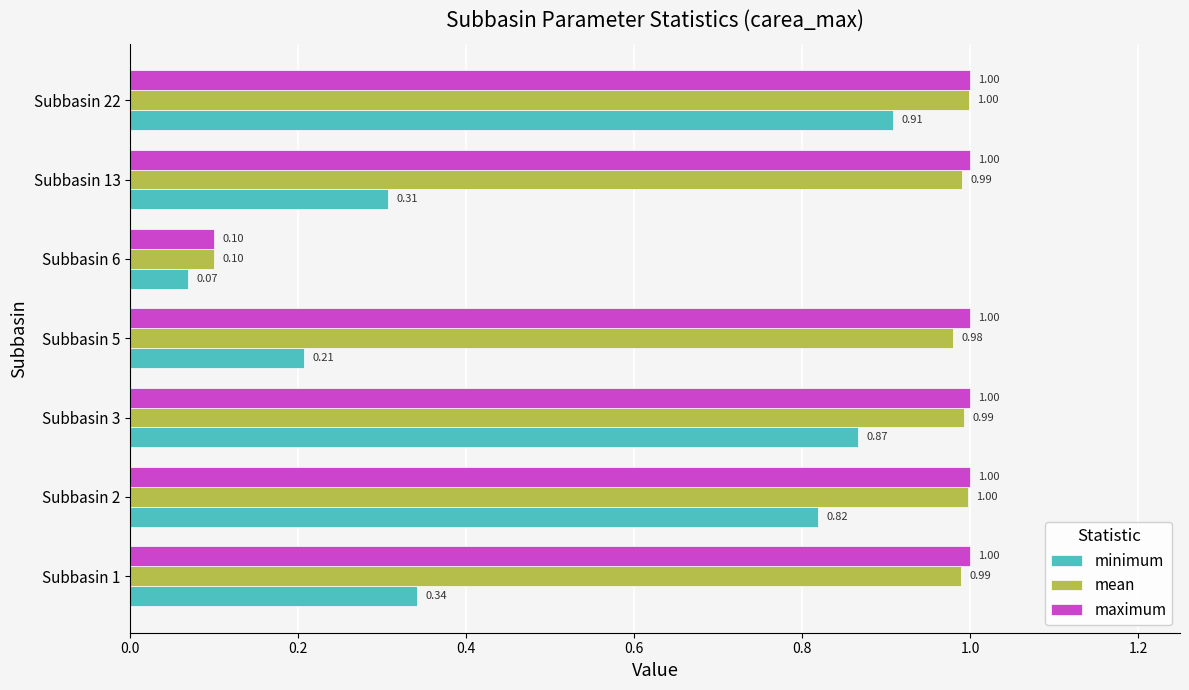

At Subbasin 1, list the series in order from smallest to largest.

minimum, mean, maximum